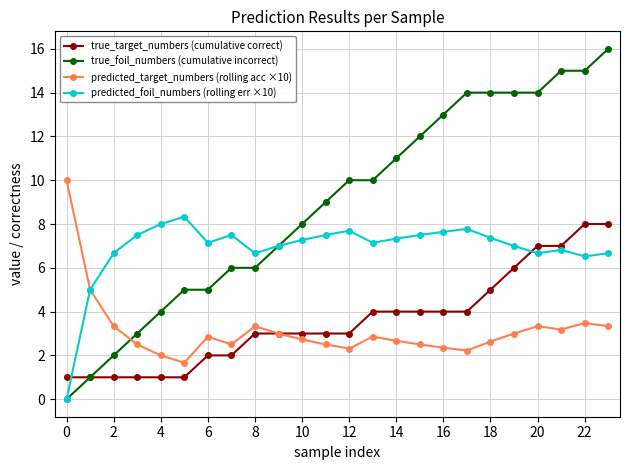

Which series has the largest range (max minus min)?

true_foil_numbers (cumulative incorrect)